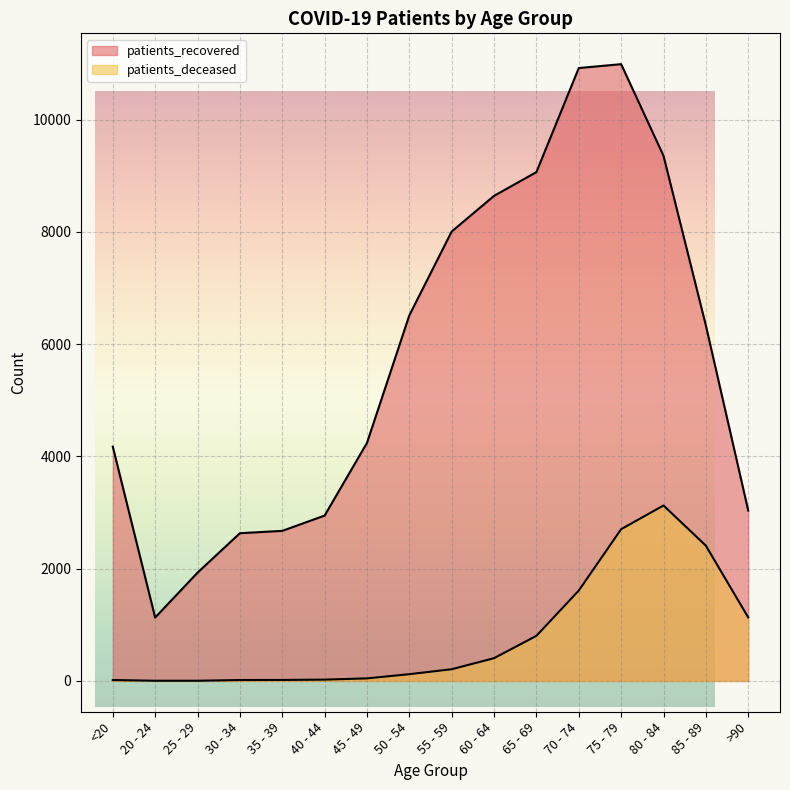

What are all the series names shown in the legend?

patients_recovered, patients_deceased